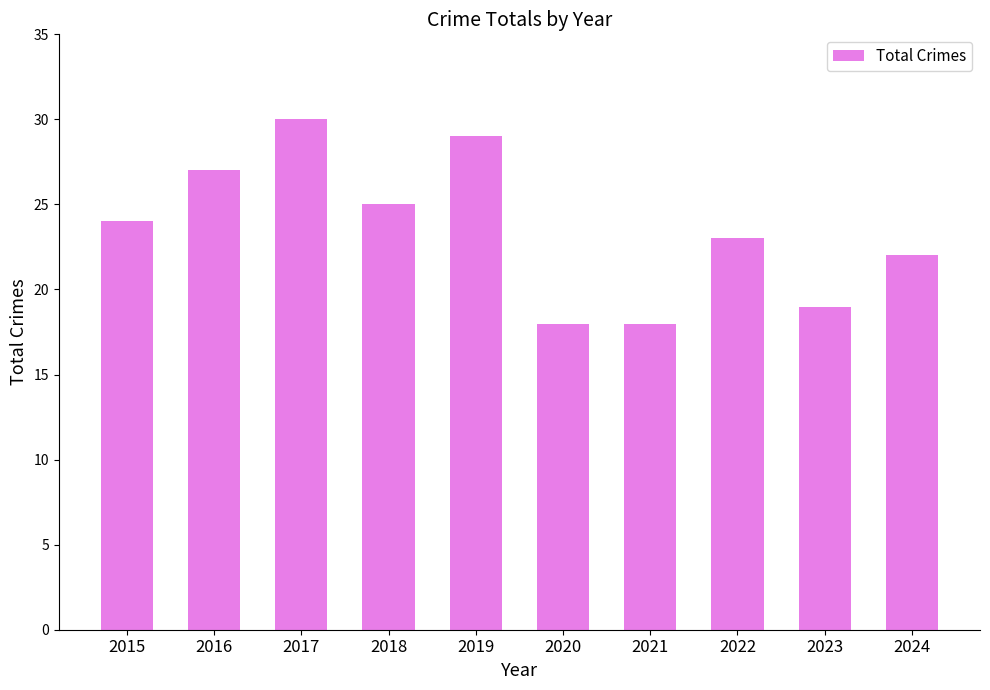

What is the sum of all values?

235